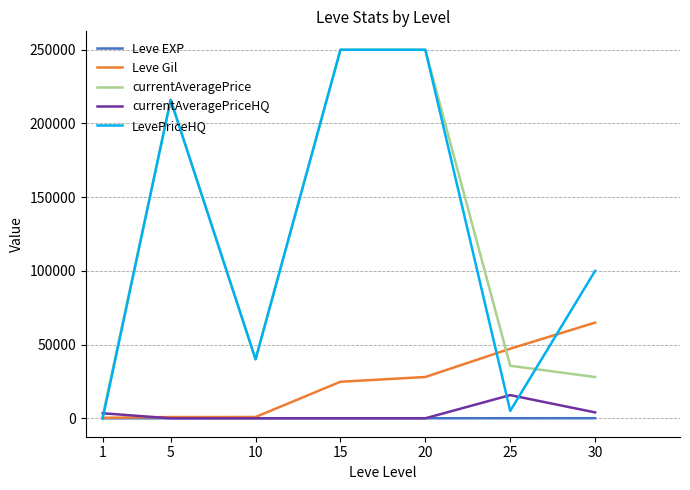

At which label is currentAveragePrice closest to 125910?

10